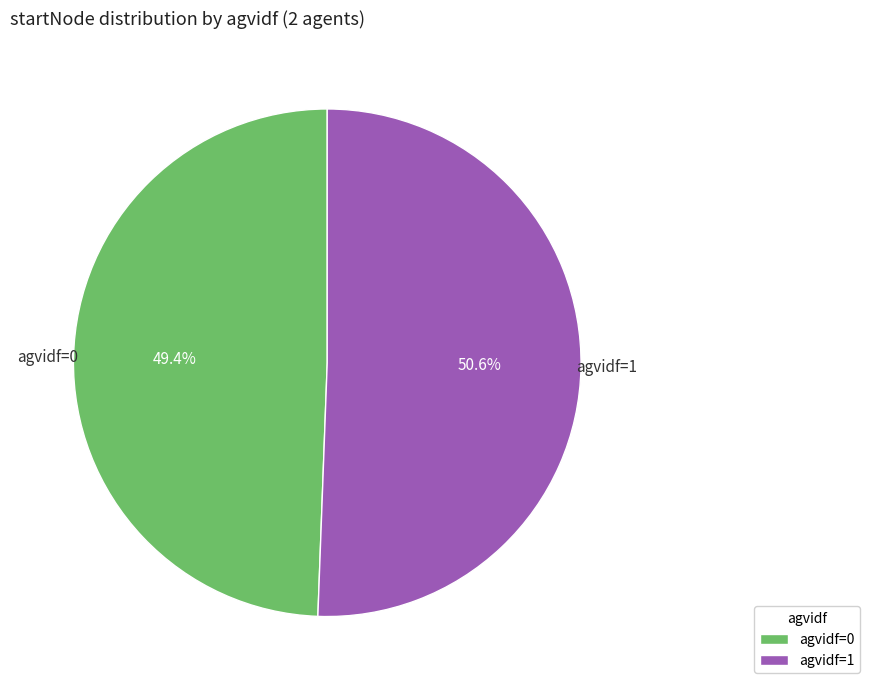

Rank the categories by value from highest to lowest.

agvidf=1, agvidf=0